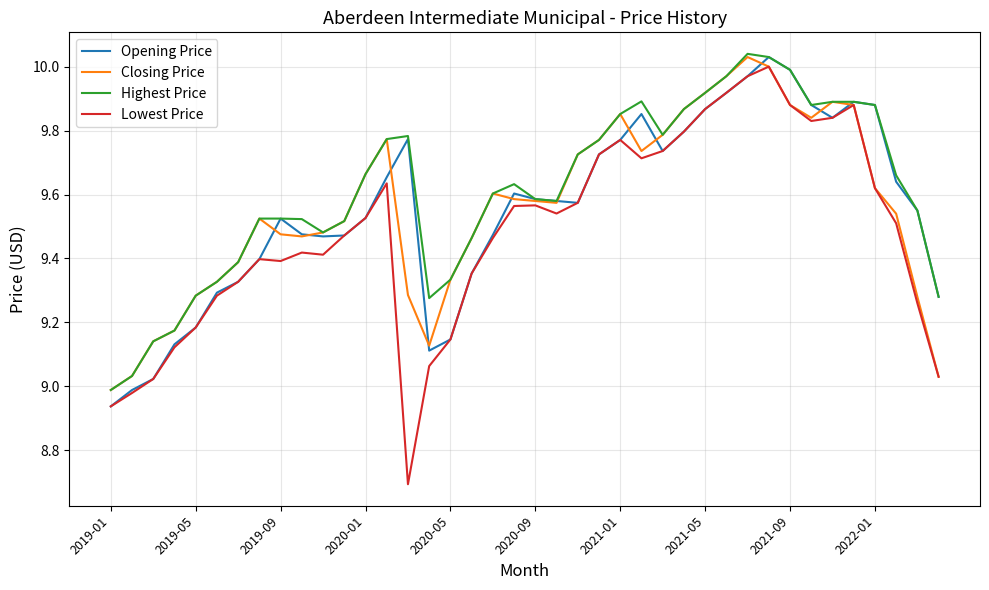

Which series has the largest total across all categories?

Highest Price